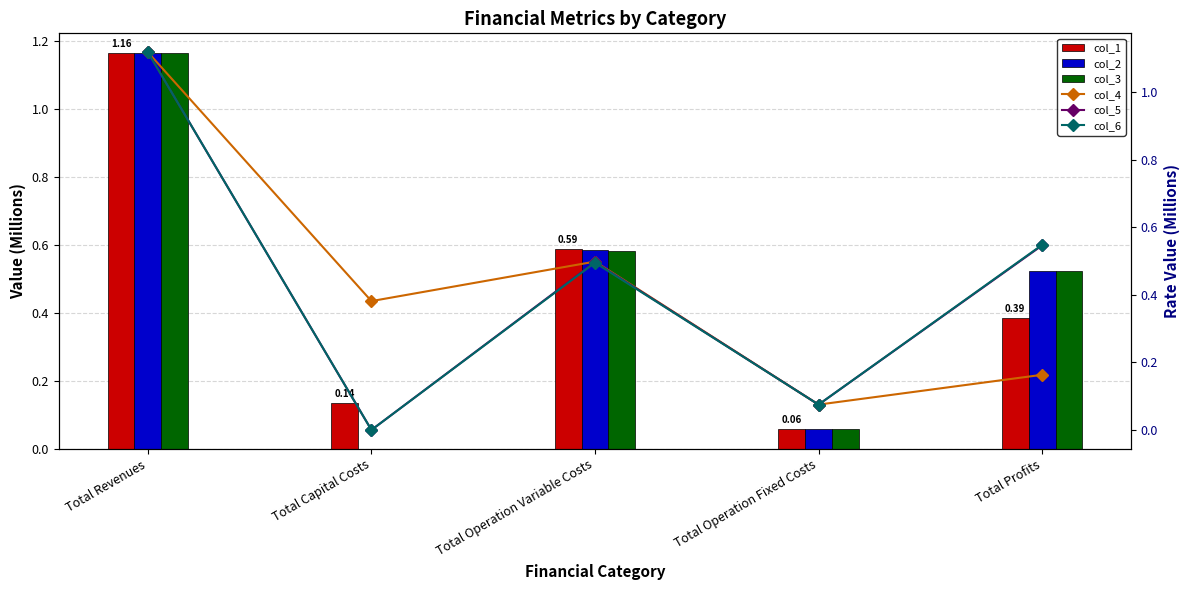

The value of col_5 at Total Operation Fixed Costs is 0.1. True or false?

False